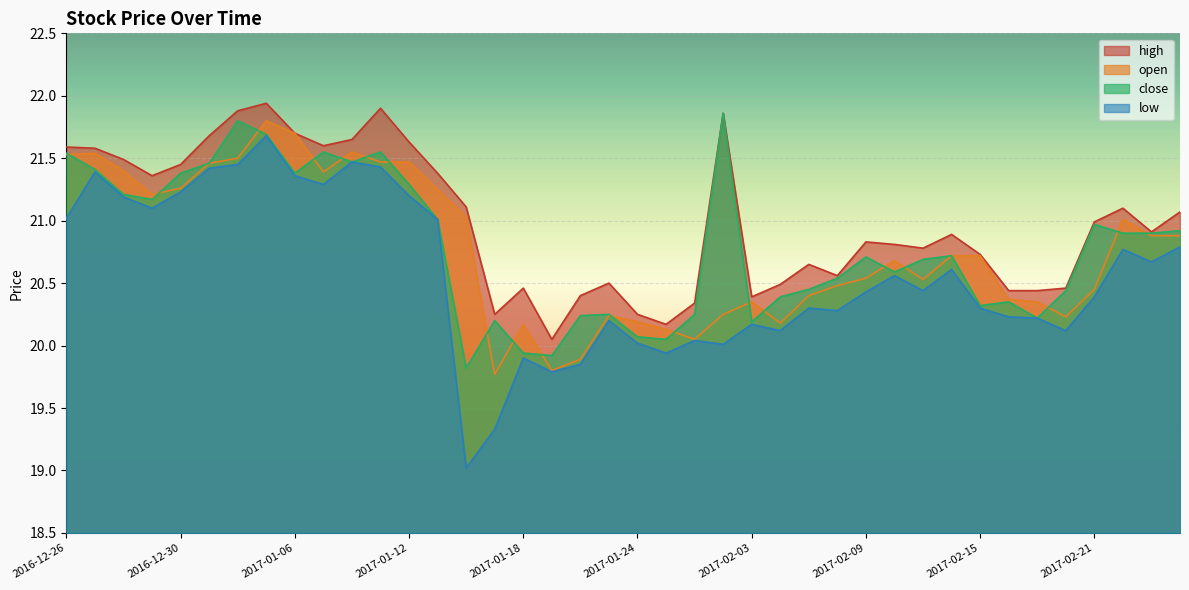

Is the value of close at 2017-01-20 greater than the value of low at 2017-02-09?

No